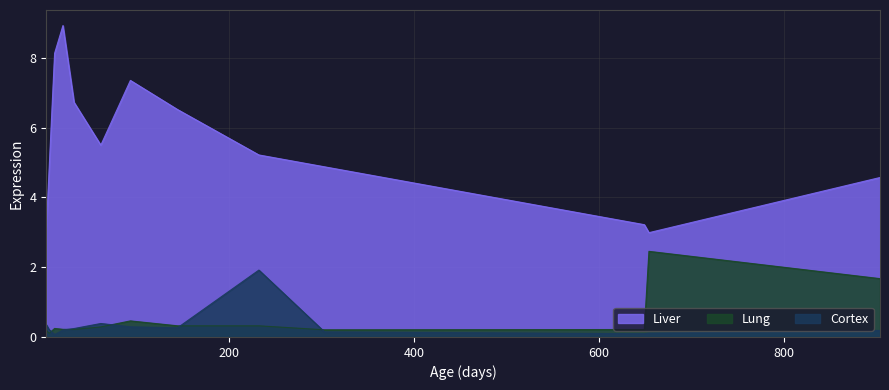

Which series has the widest spread of values?

Liver